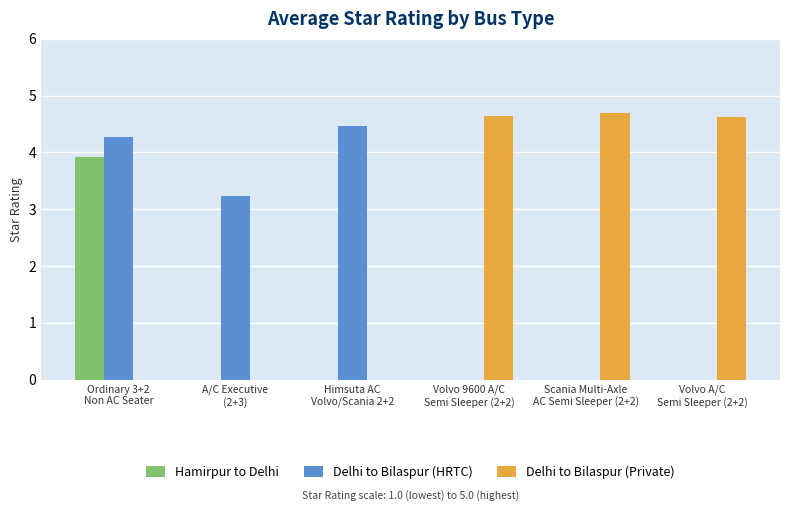

What is the greatest value displayed?

4.7